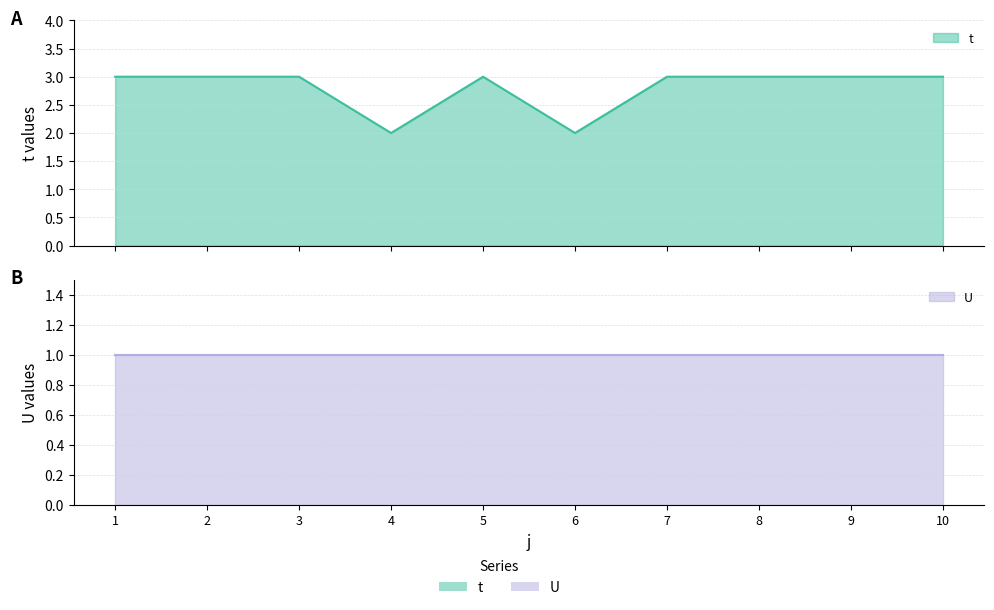

How many points are lower than both their immediate neighbors (excluding endpoints)?

2